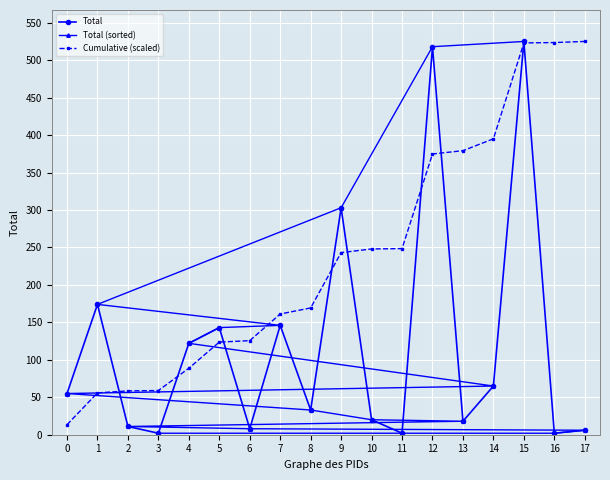

What is the value of the Total point at the 1st from the left?

55.0